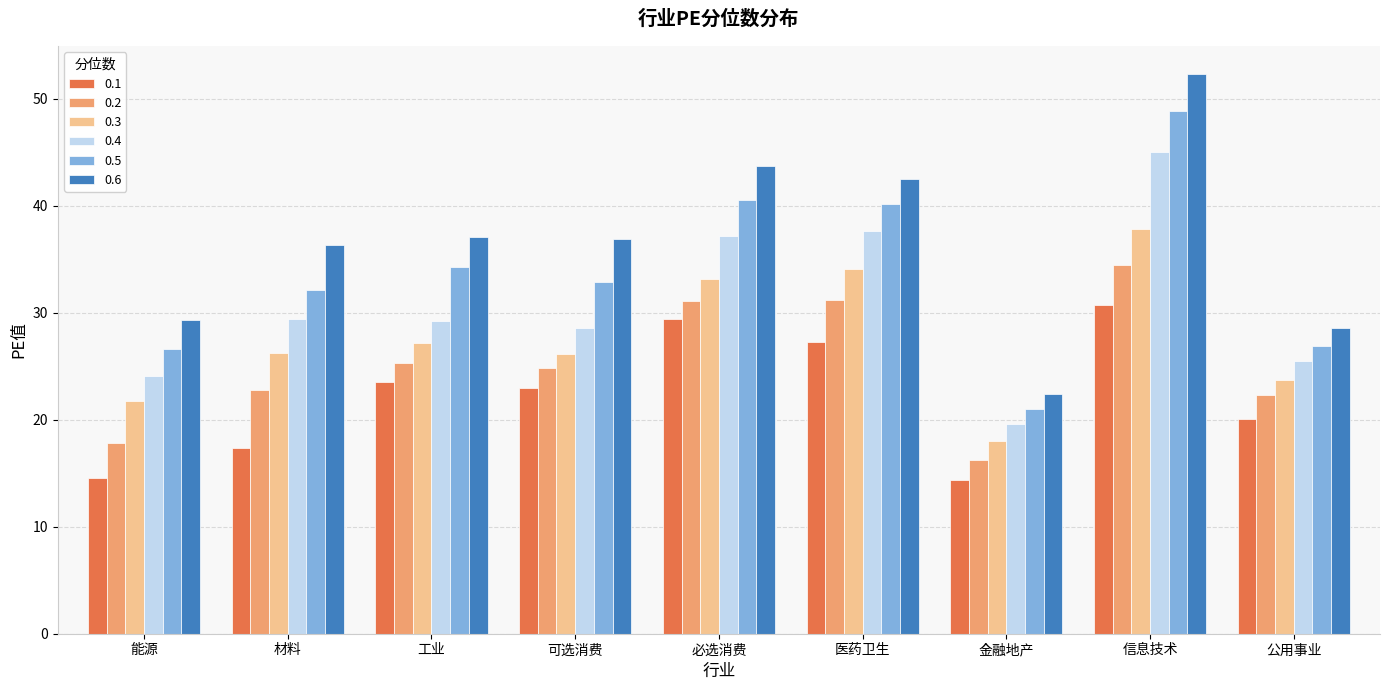

How many groups of bars are there?

9